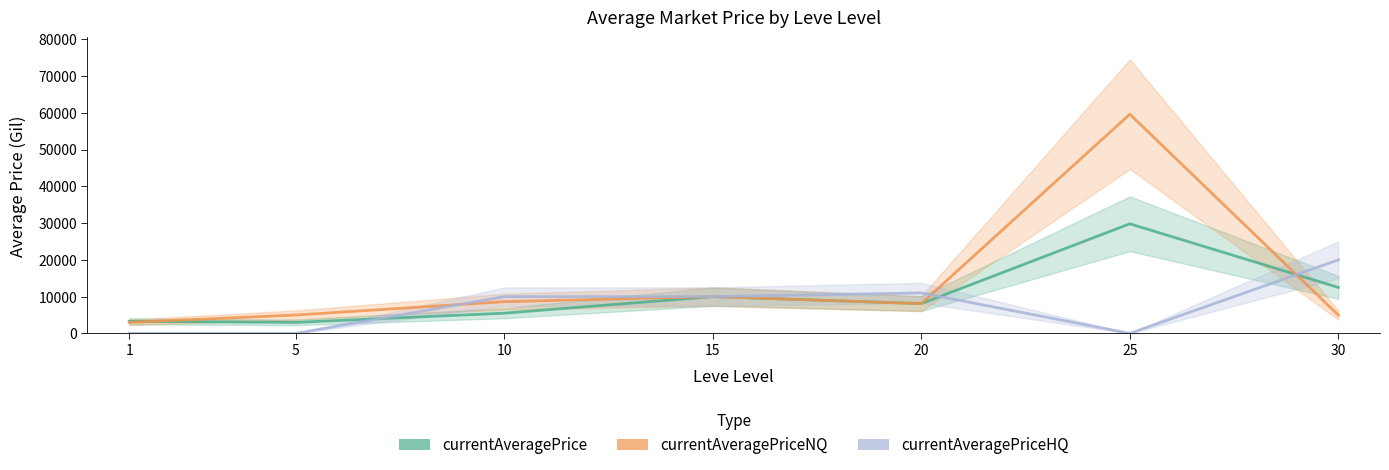

What is the sum of all currentAveragePriceNQ values?

99311.6